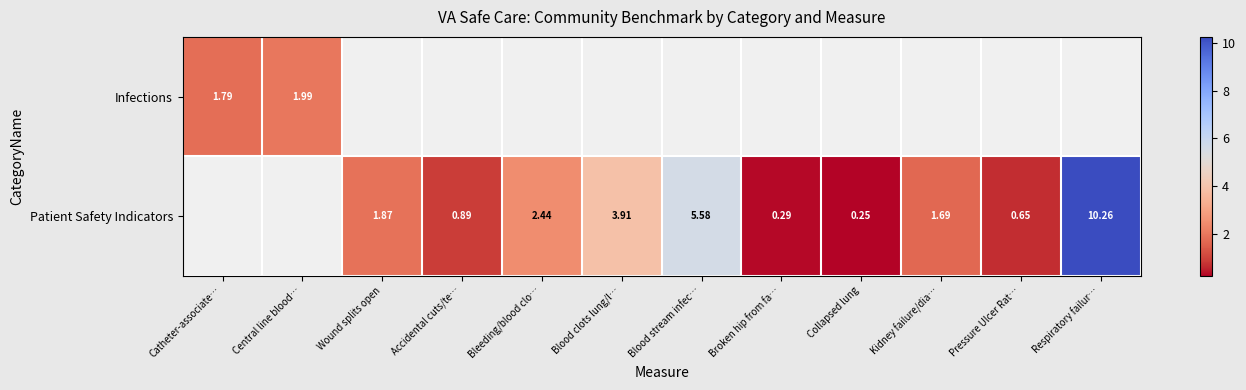

What is the lowest value of the Infections series?

1.8